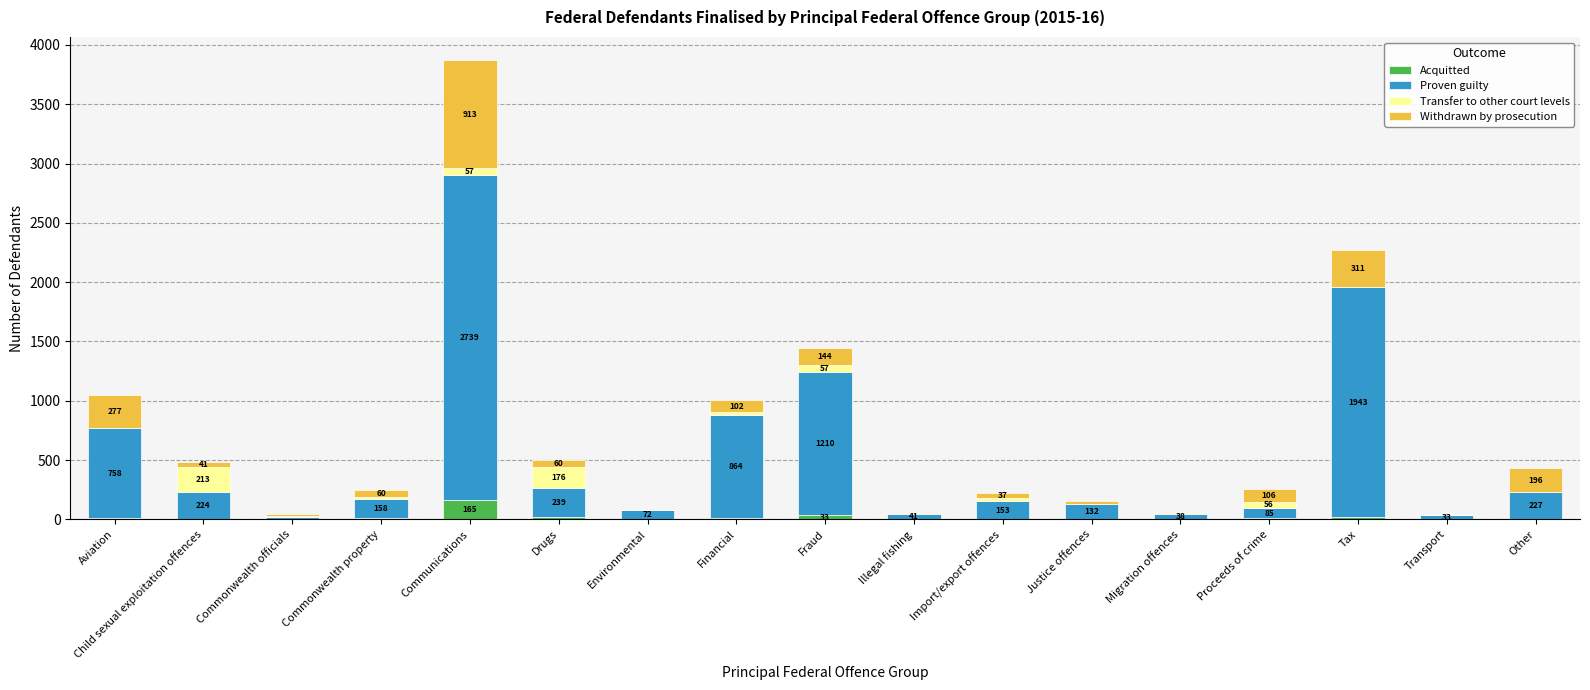

What is the difference between the Acquitted values at Other and Migration offences?

4